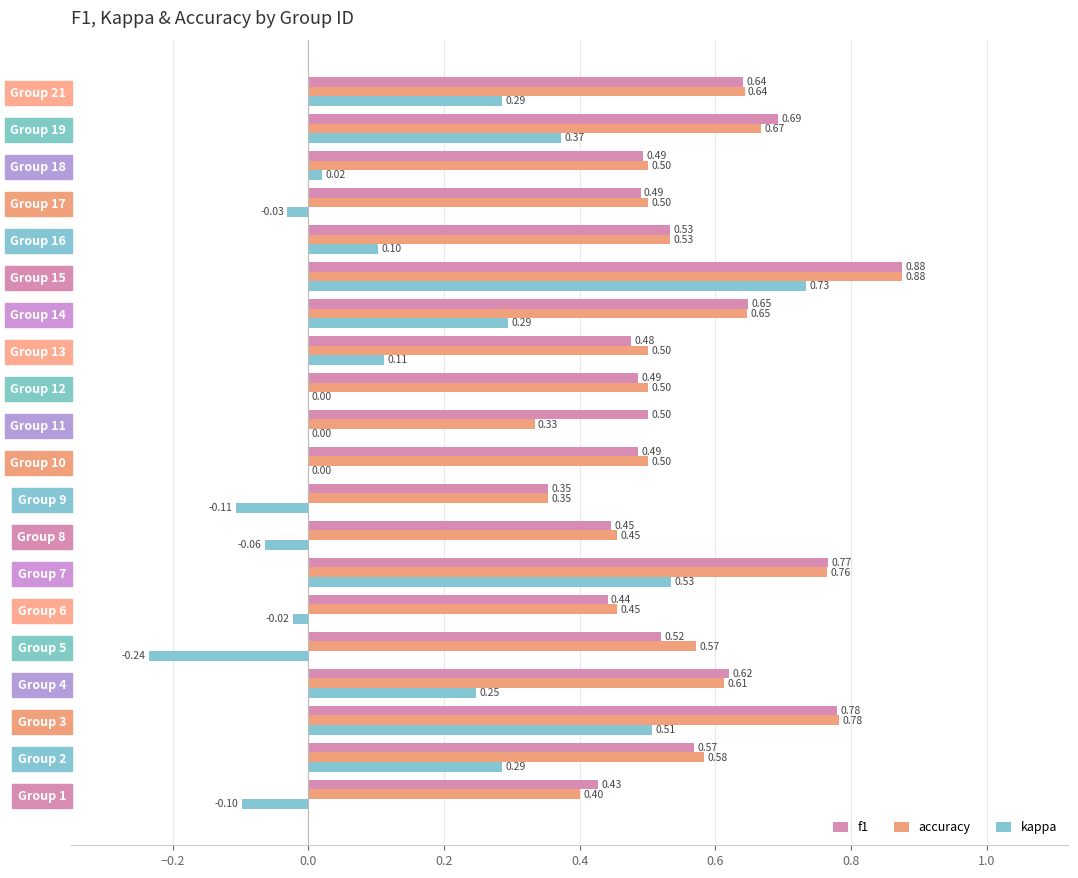

What is the sum of the accuracy values at Group 4 and Group 13?

1.1